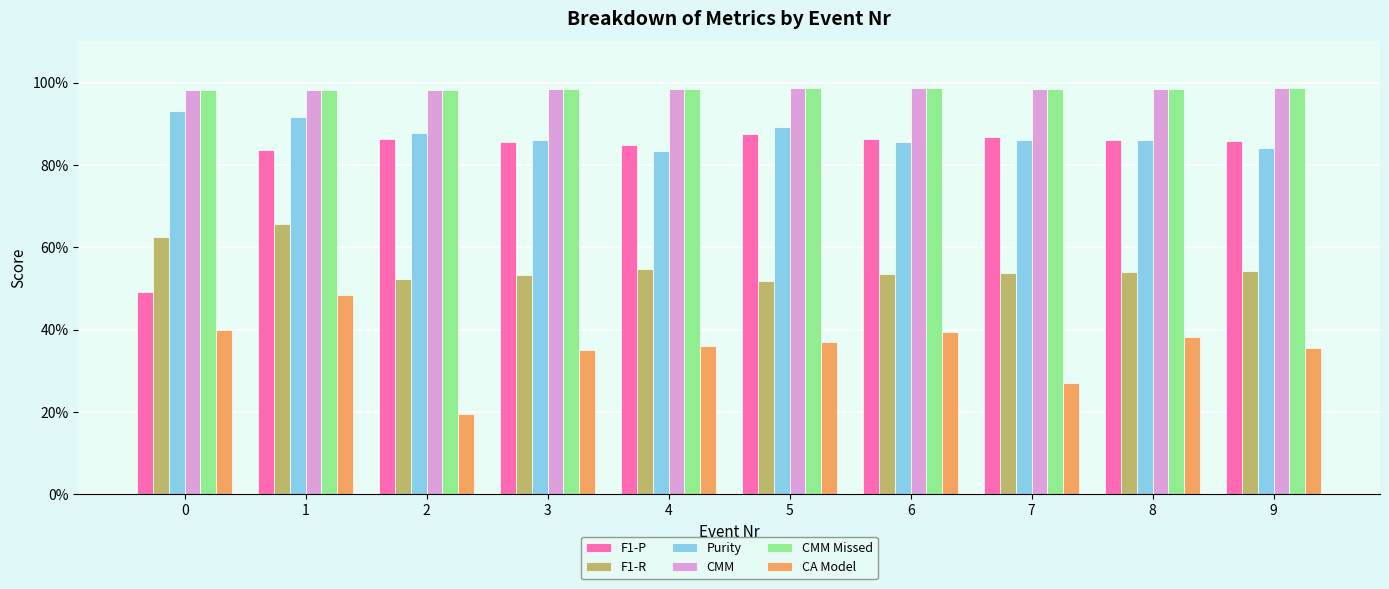

What are all the series names shown in the legend?

F1-P, F1-R, Purity, CMM, CMM Missed, CA Model